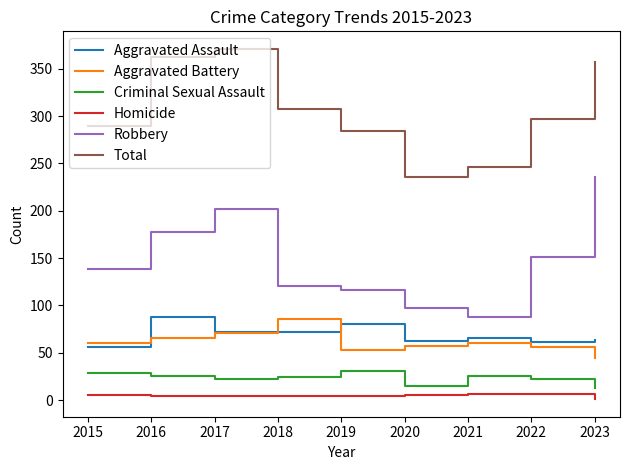

True or false: Criminal Sexual Assault and Homicide intersect in this chart.

False